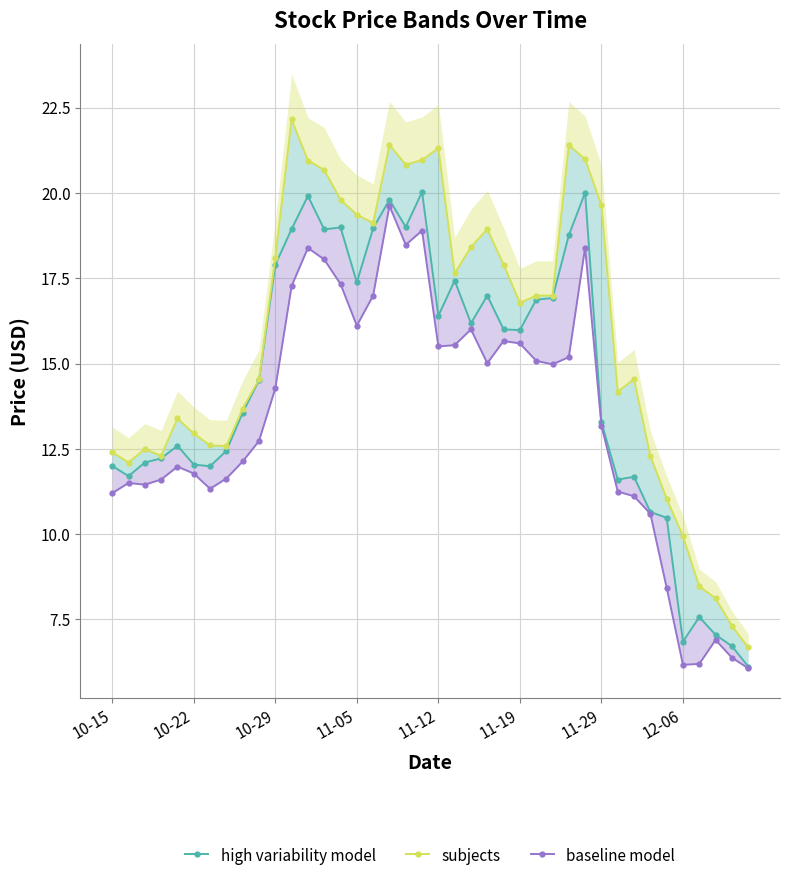

Which has a higher value, 21 or 10-15?

21